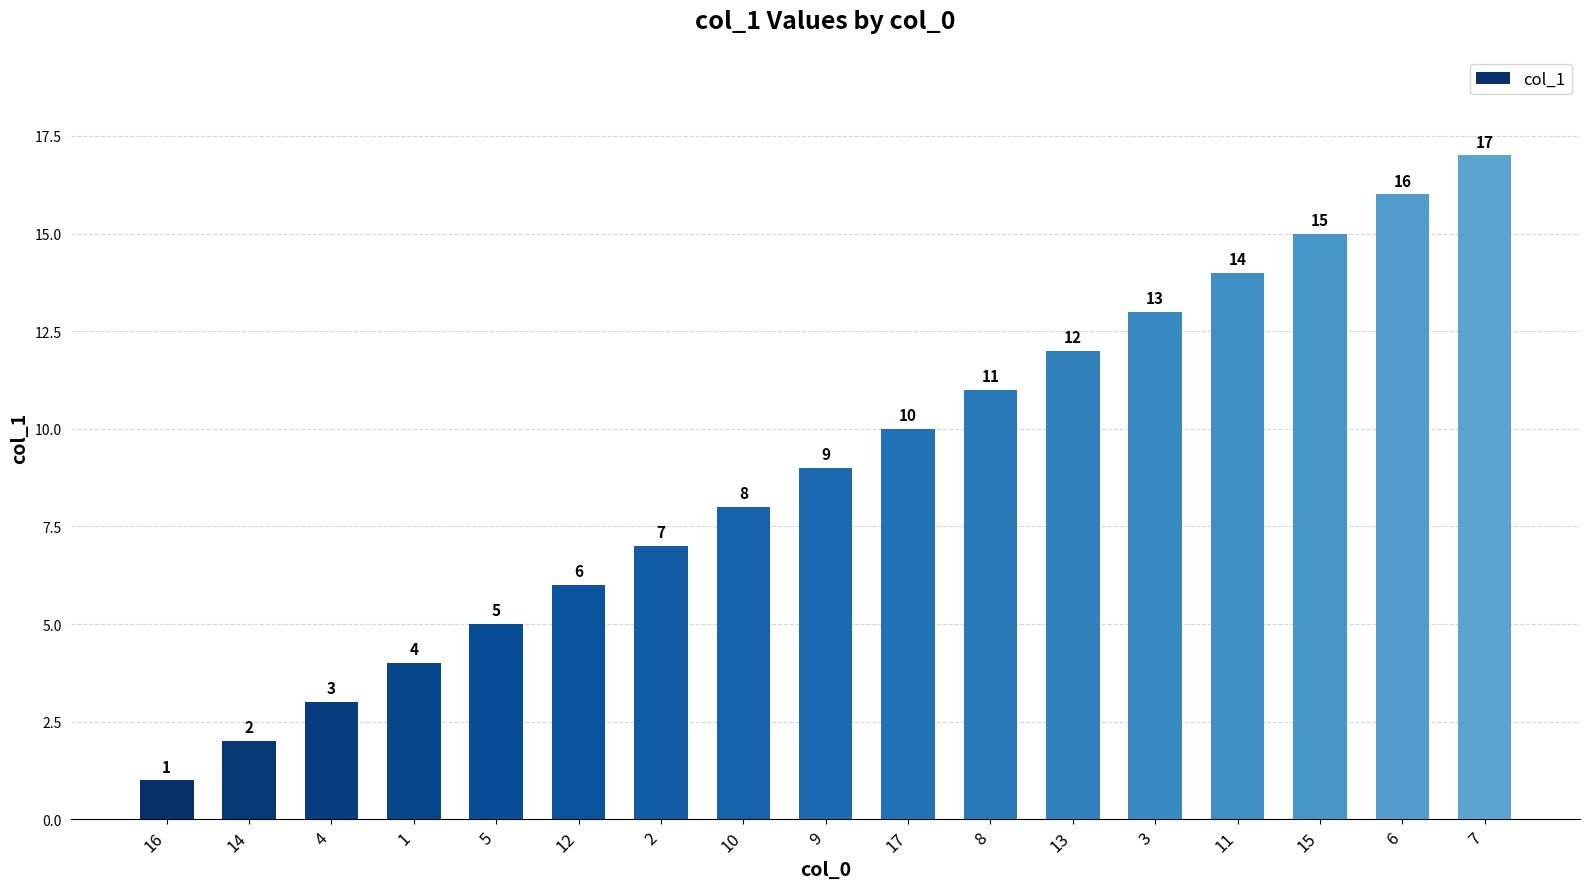

Reading left to right, transcribe all the data shown in this chart.

16=1	14=2	4=3	1=4	5=5	12=6	2=7	10=8	9=9	17=10	8=11	13=12	3=13	11=14	15=15	6=16	7=17